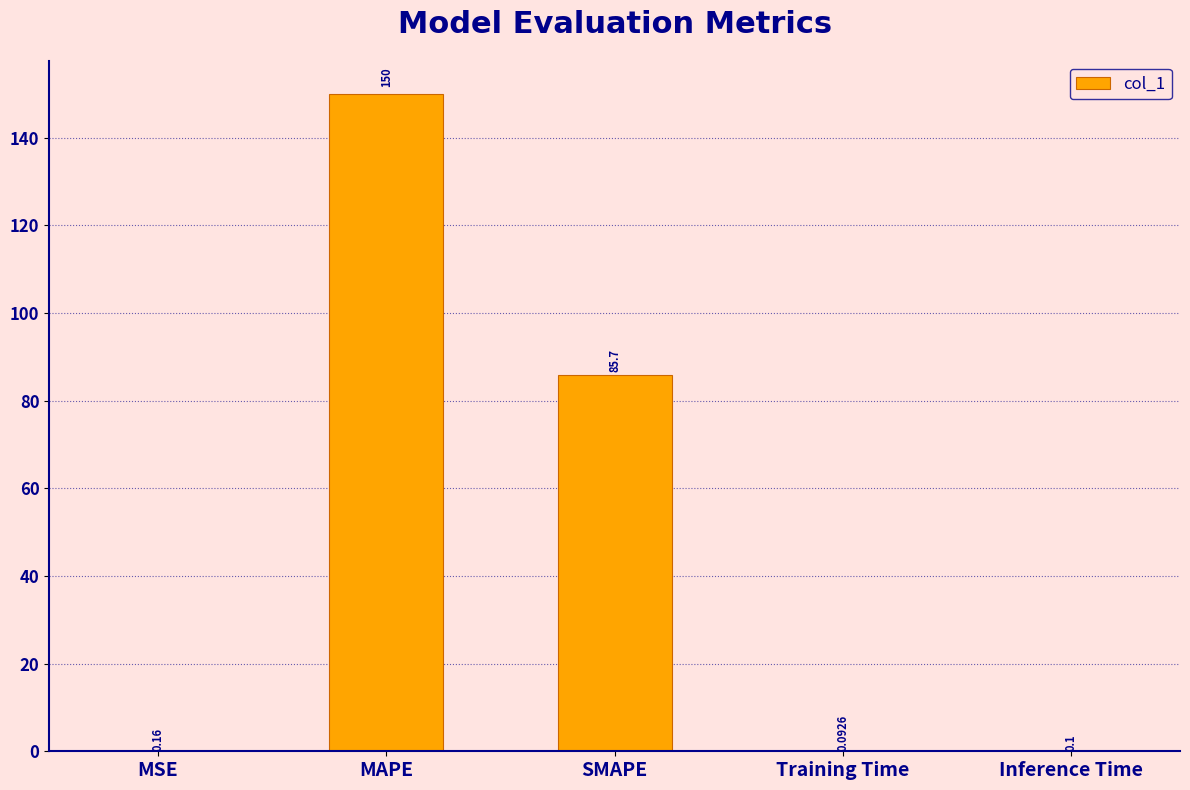

Which category has the highest value across all series?

MAPE